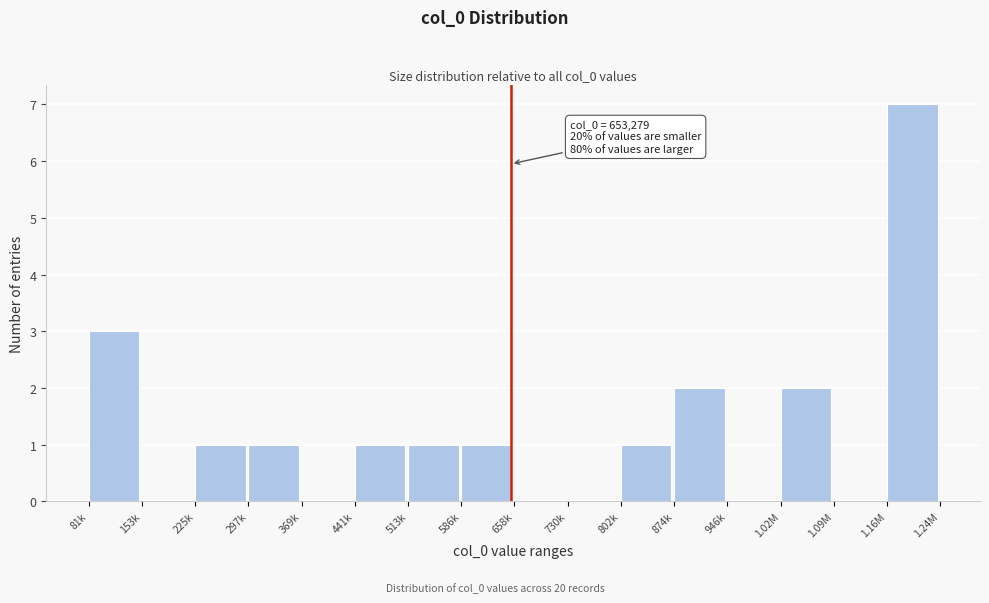

Reading left to right, extract all data points from this chart.

81k=3	153k=0	225k=1	297k=1	369k=0	441k=1	513k=1	586k=1	658k=0	730k=0	802k=1	874k=2	946k=0	1.02M=2	1.09M=0	1.16M=7